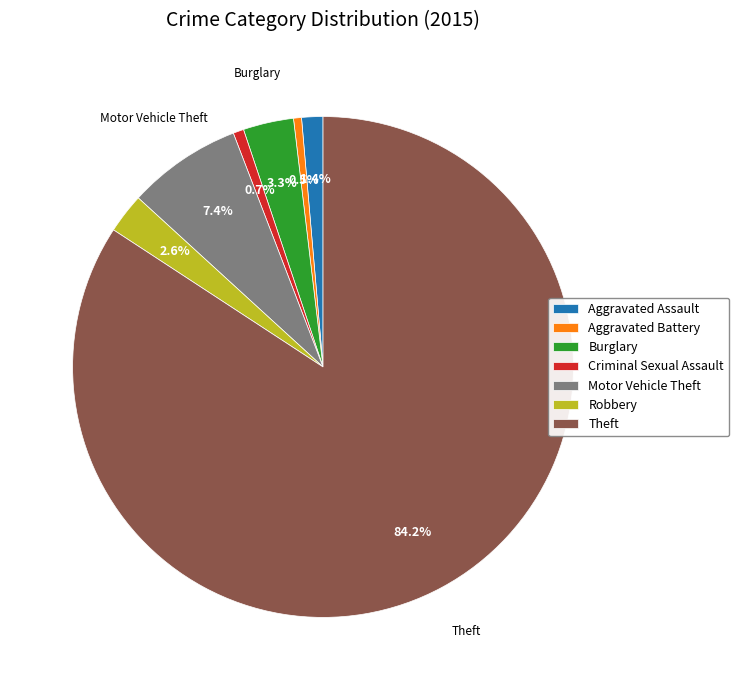

To the nearest percent, what is the difference between the Theft and Aggravated Battery slice percentages?

84%